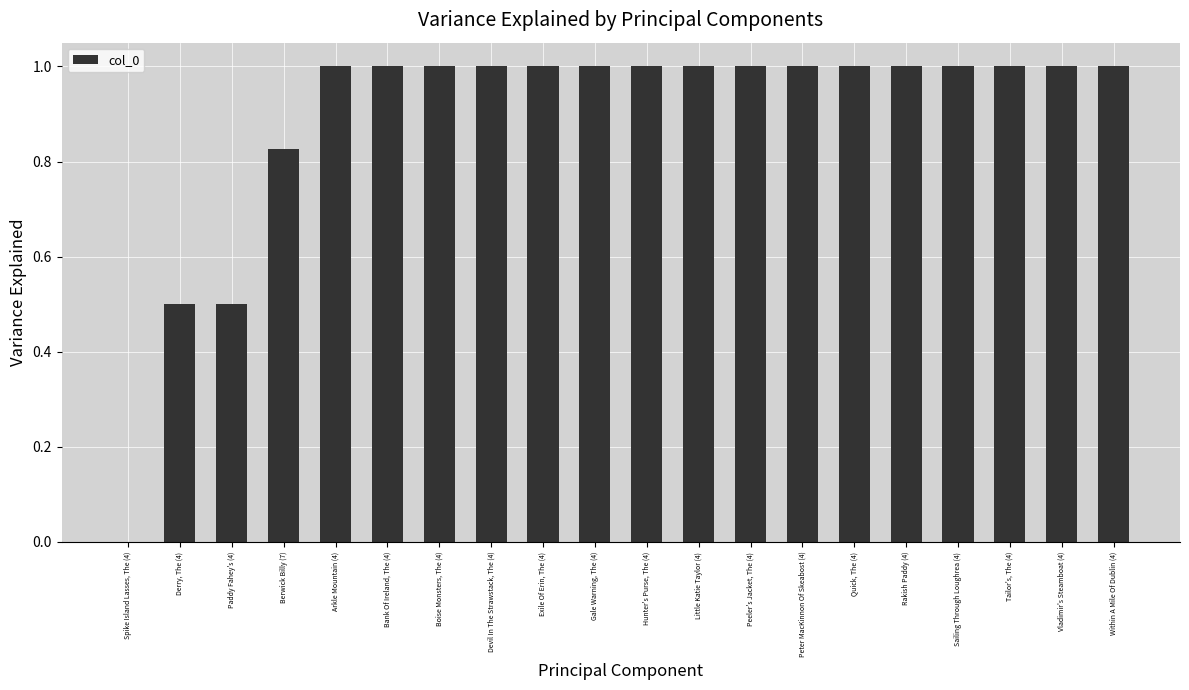

What is the maximum value shown in the chart?

1.0